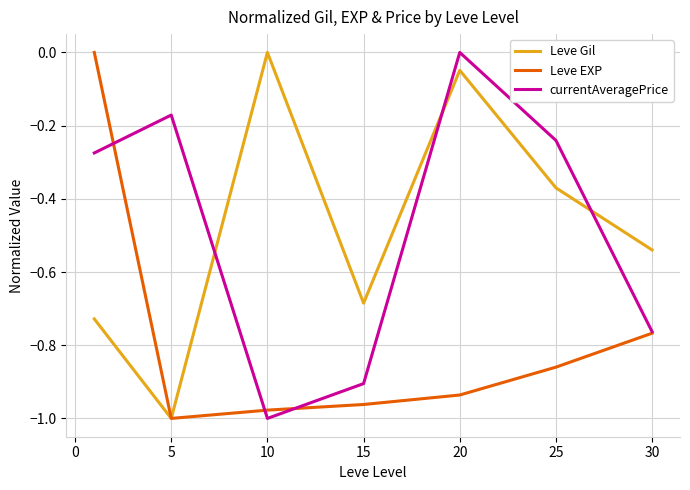

True or false: Leve Gil and currentAveragePrice intersect in this chart.

True